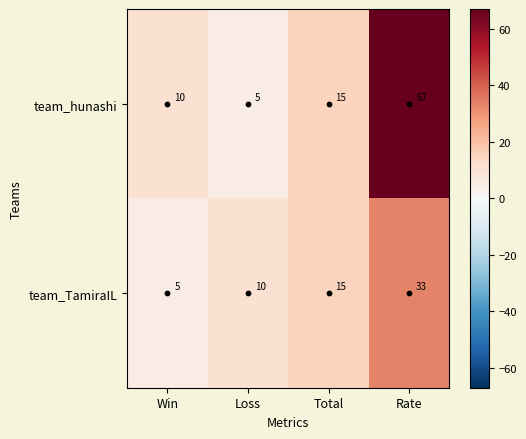

Rank the series by their average value, from lowest to highest.

team_TamiraIL, team_hunashi